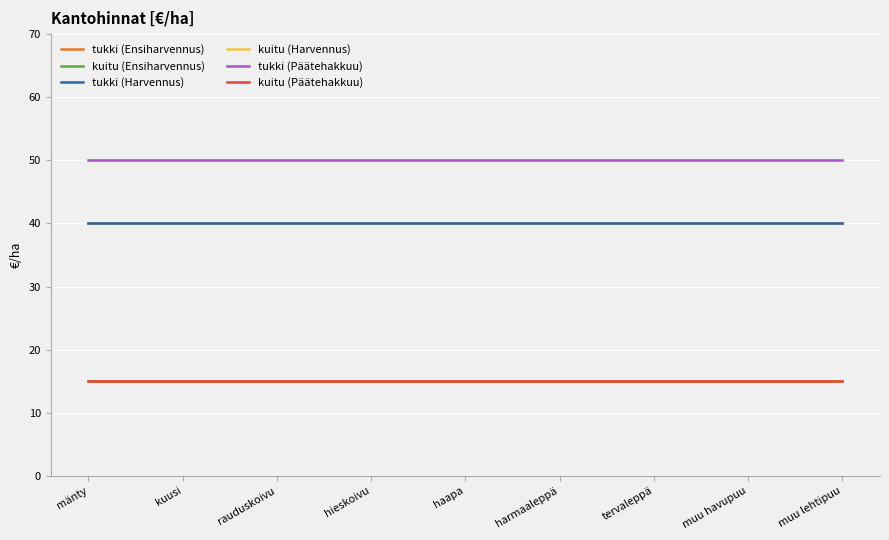

Reading left to right, what are all the values shown in this chart?

tukki (Ensiharvennus): mänty=40	kuusi=40	rauduskoivu=40	hieskoivu=40	haapa=40	harmaaleppä=40	tervaleppä=40	muu havupuu=40	muu lehtipuu=40
kuitu (Ensiharvennus): mänty=15	kuusi=15	rauduskoivu=15	hieskoivu=15	haapa=15	harmaaleppä=15	tervaleppä=15	muu havupuu=15	muu lehtipuu=15
tukki (Harvennus): mänty=40	kuusi=40	rauduskoivu=40	hieskoivu=40	haapa=40	harmaaleppä=40	tervaleppä=40	muu havupuu=40	muu lehtipuu=40
kuitu (Harvennus): mänty=15	kuusi=15	rauduskoivu=15	hieskoivu=15	haapa=15	harmaaleppä=15	tervaleppä=15	muu havupuu=15	muu lehtipuu=15
tukki (Päätehakkuu): mänty=50	kuusi=50	rauduskoivu=50	hieskoivu=50	haapa=50	harmaaleppä=50	tervaleppä=50	muu havupuu=50	muu lehtipuu=50
kuitu (Päätehakkuu): mänty=15	kuusi=15	rauduskoivu=15	hieskoivu=15	haapa=15	harmaaleppä=15	tervaleppä=15	muu havupuu=15	muu lehtipuu=15